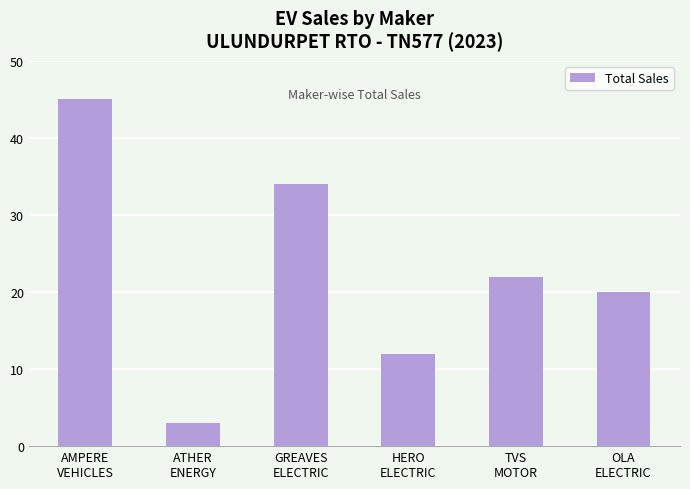

What is the value of the 6th bar from the left?

20